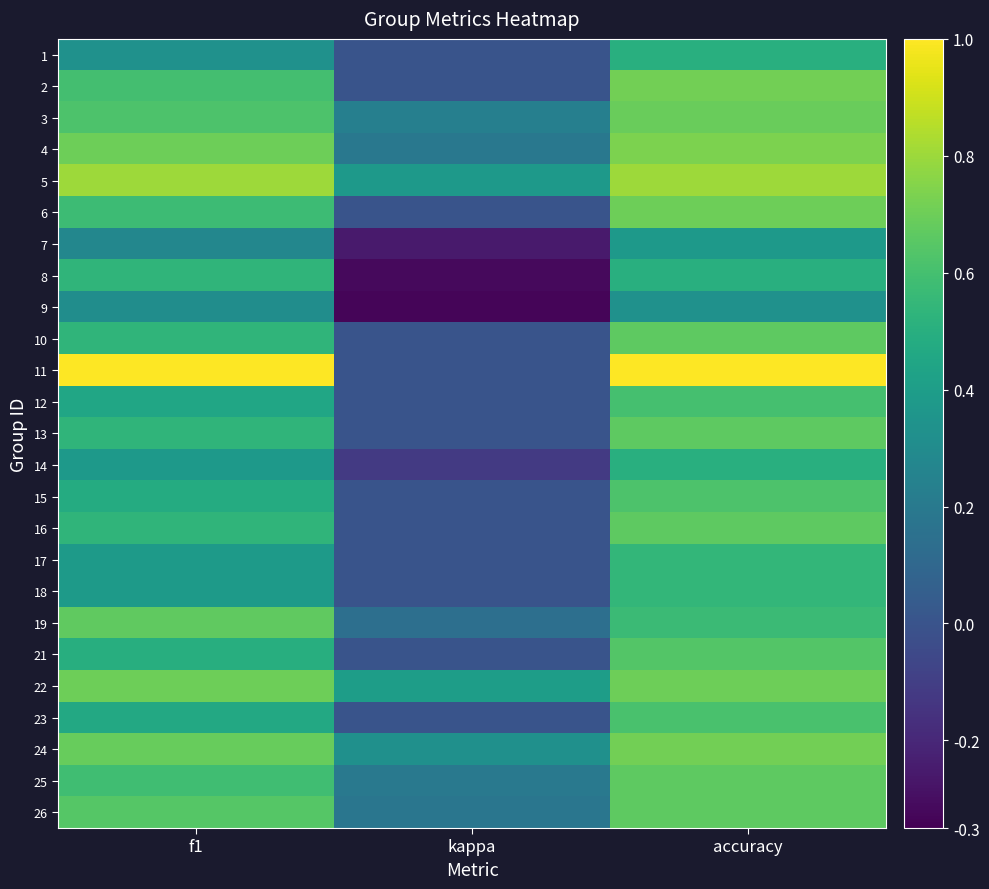

At which category is the sum across all series the highest?

accuracy